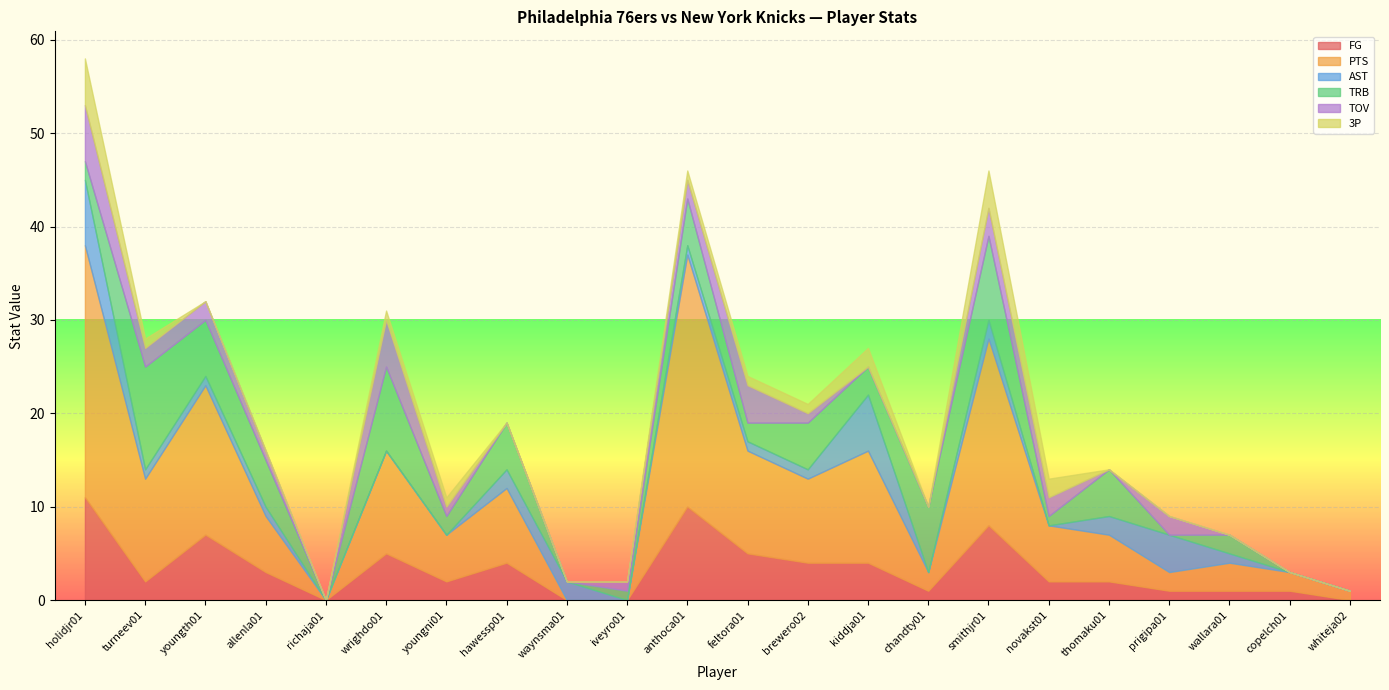

Which has a higher value, youngth01 or waynsma01?

youngth01